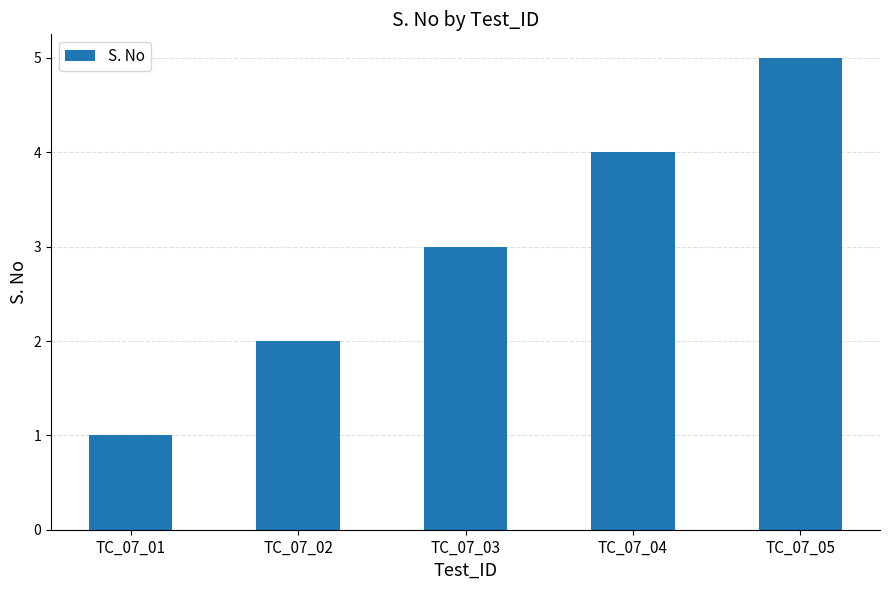

How many data points does each series have?

5